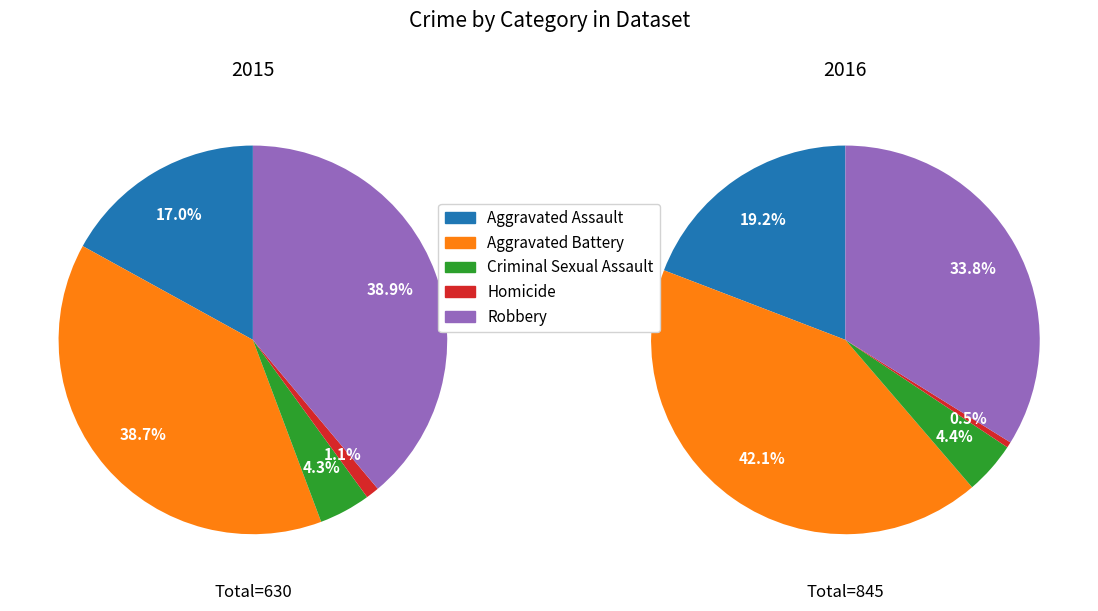

How many segments does this pie chart have?

5